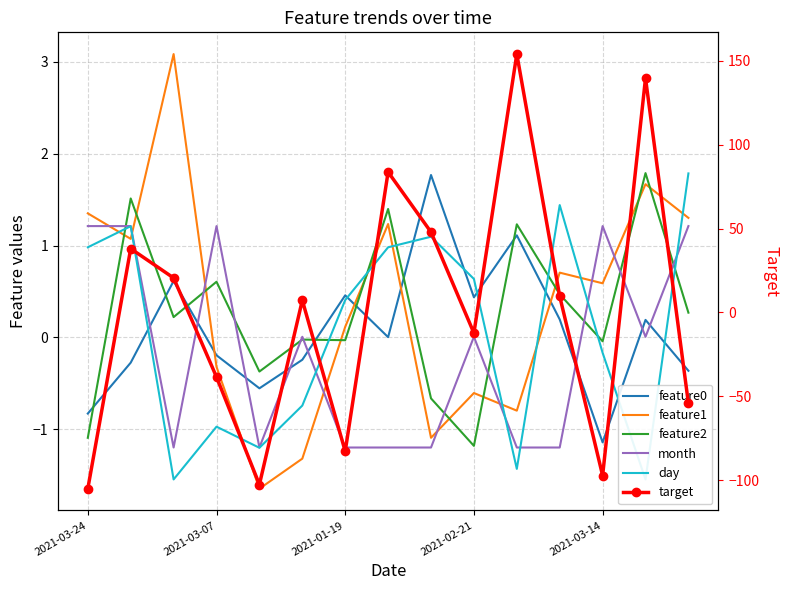

What is the total value across all series at 2021-01-19?

-83.0